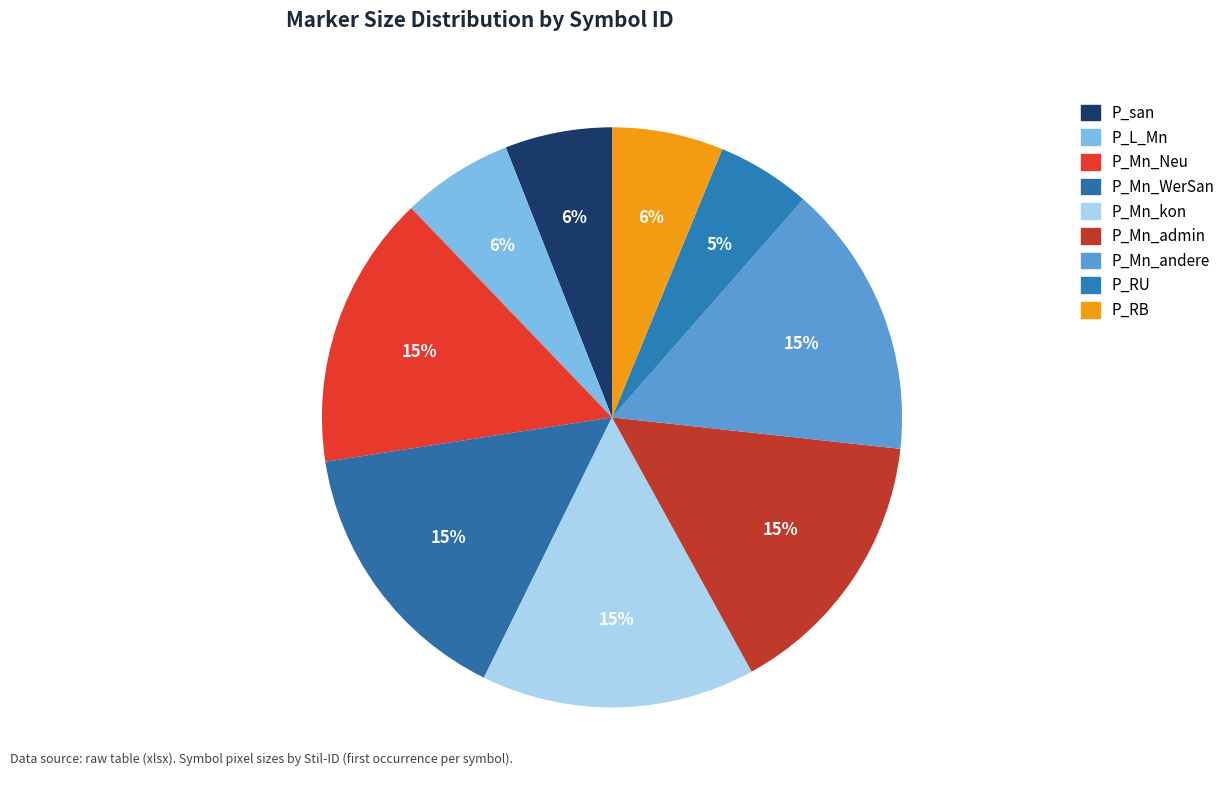

How many segments does this pie chart have?

9